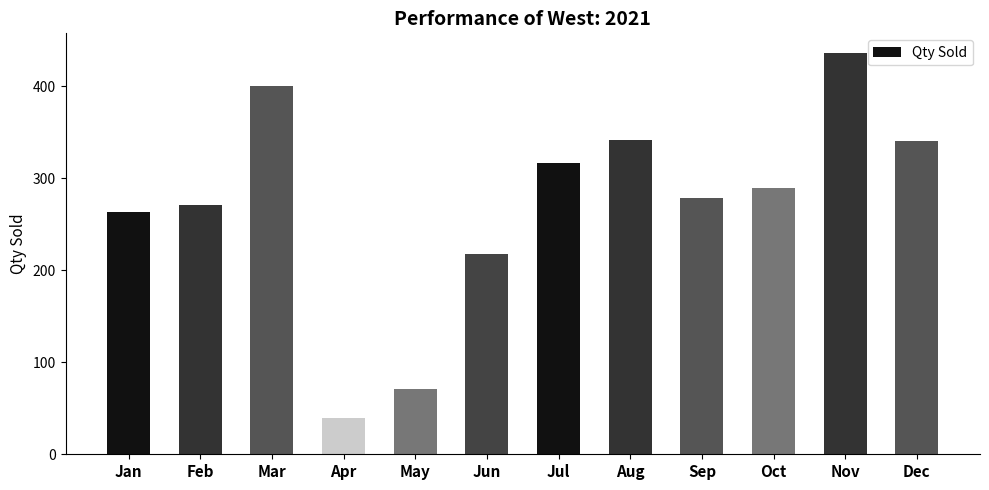

What is the difference between the second highest and minimum values?

361